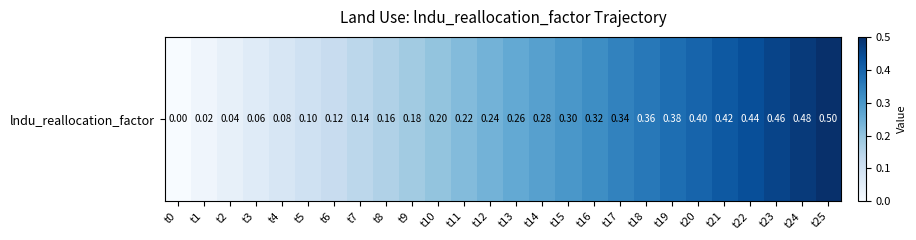

Between t18 and t9, which is larger?

t18